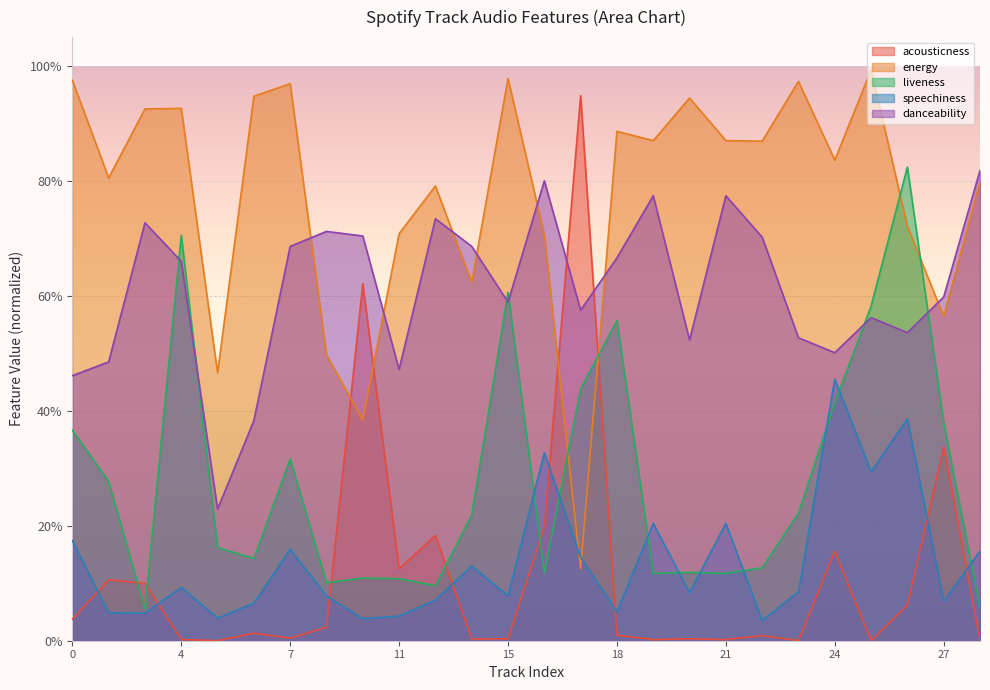

Is the value of energy at 25 greater than the value of danceability at 25?

Yes